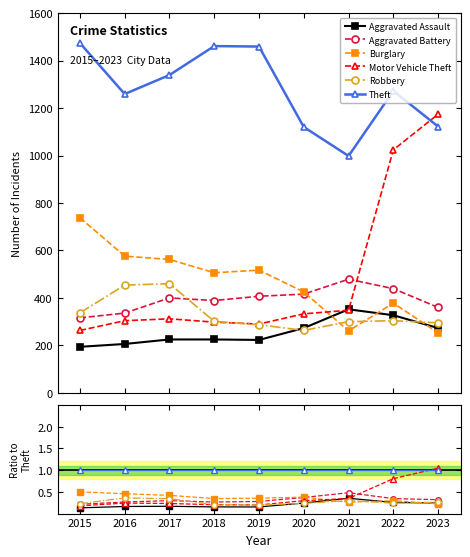

Is it true that Theft equals 1.7 at 2020?

False